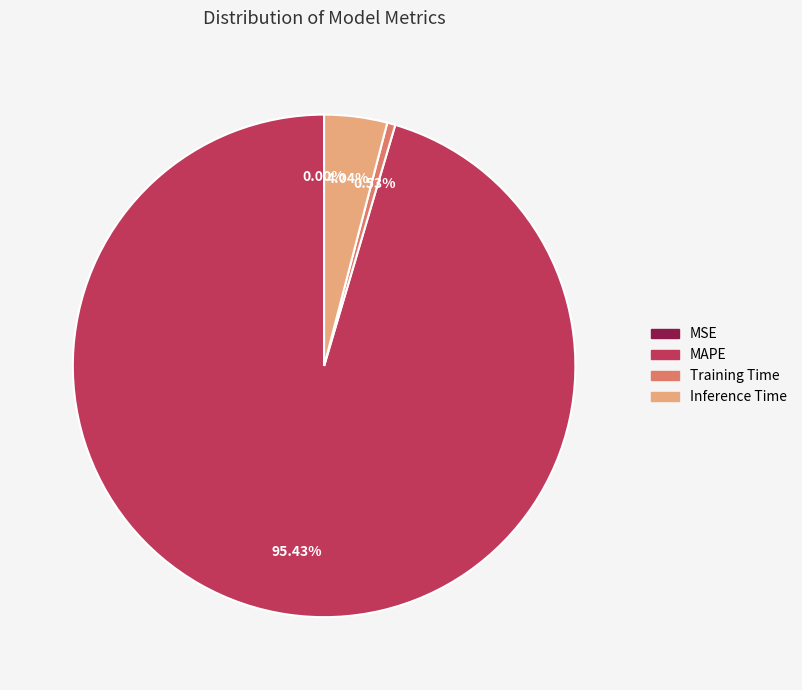

Which slice is the largest?

MAPE